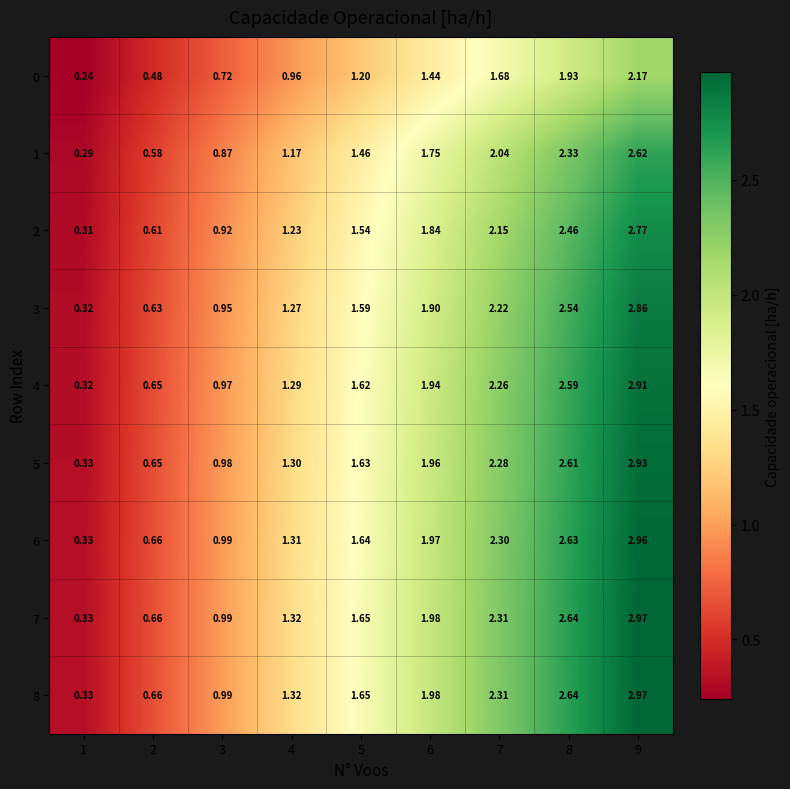

What is the difference between the highest and lowest values at 4?

0.4